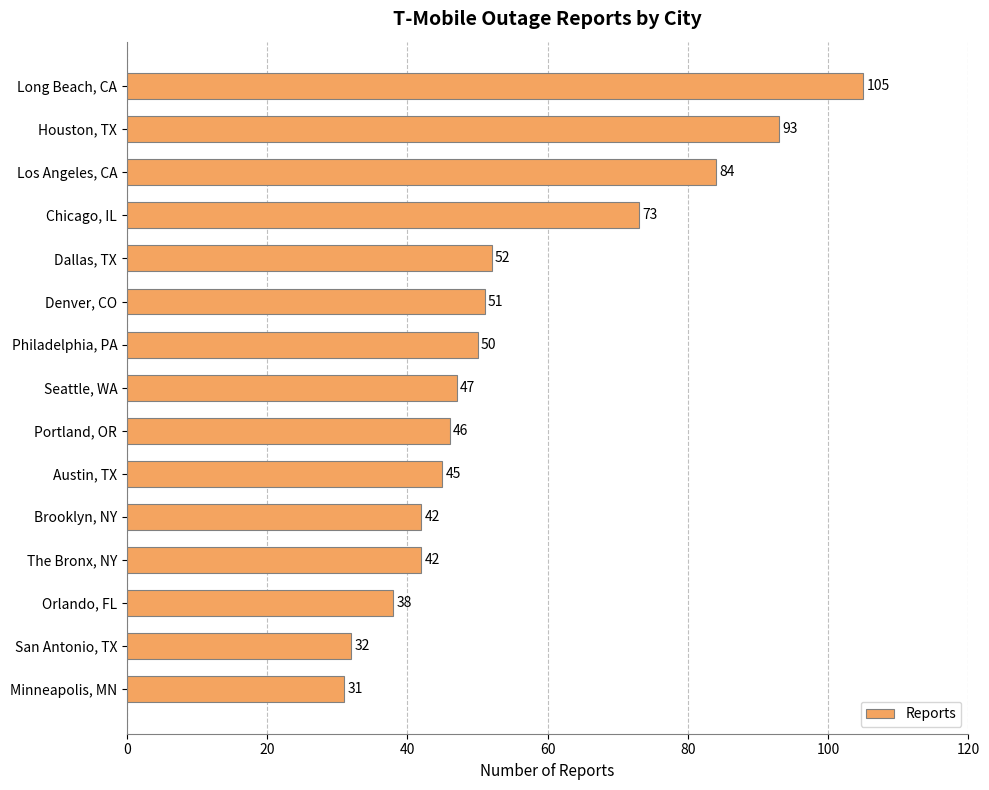

How many series are shown in this chart?

1